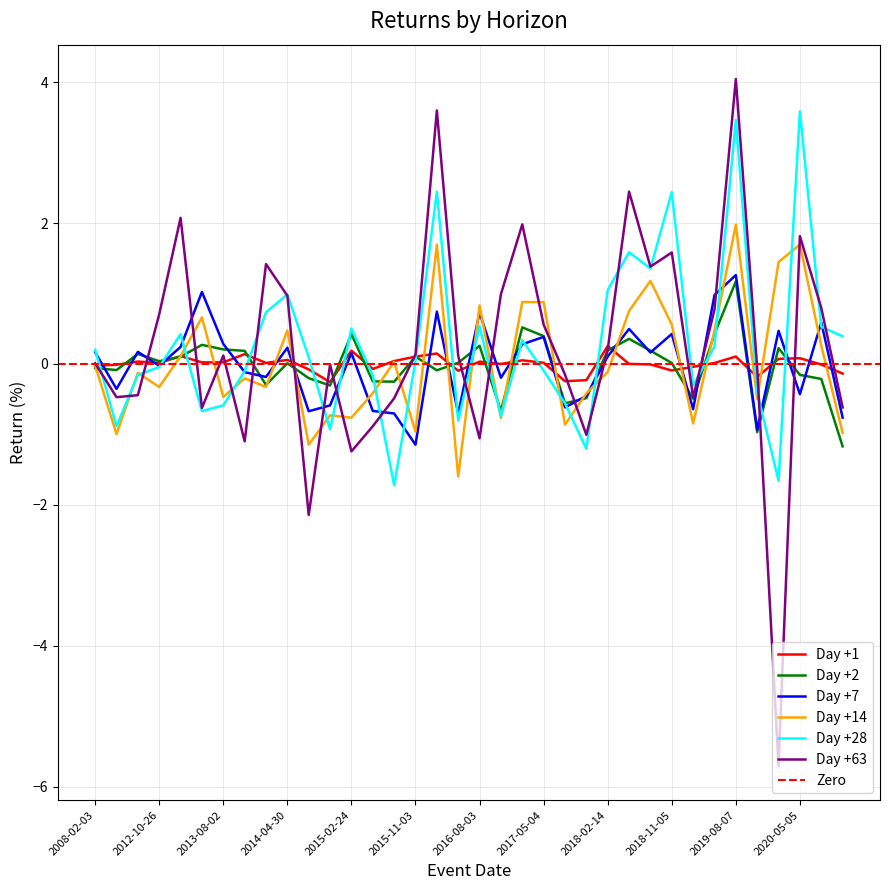

True or false: Day +7 has a value of 0.2 at 2018-08-06.

True